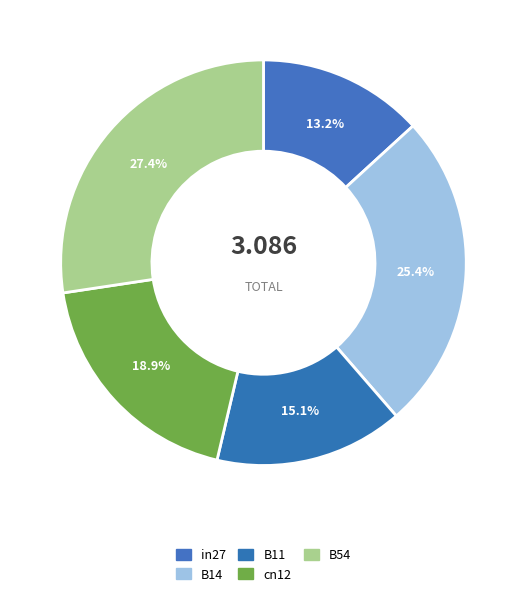

To the nearest percent, what is the average slice percentage?

20%